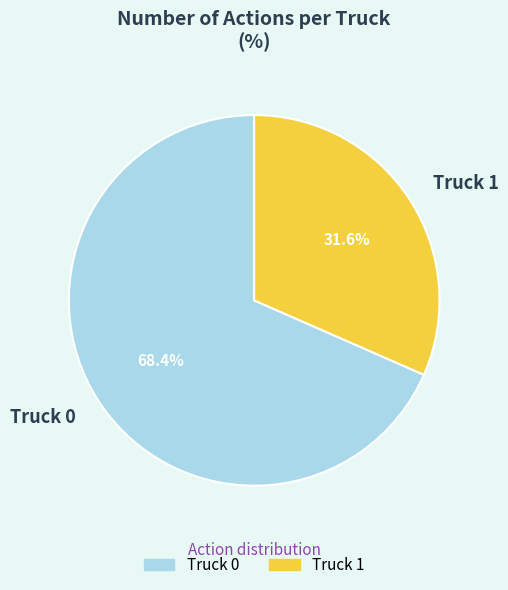

Which category has the biggest portion of the pie?

Truck 0